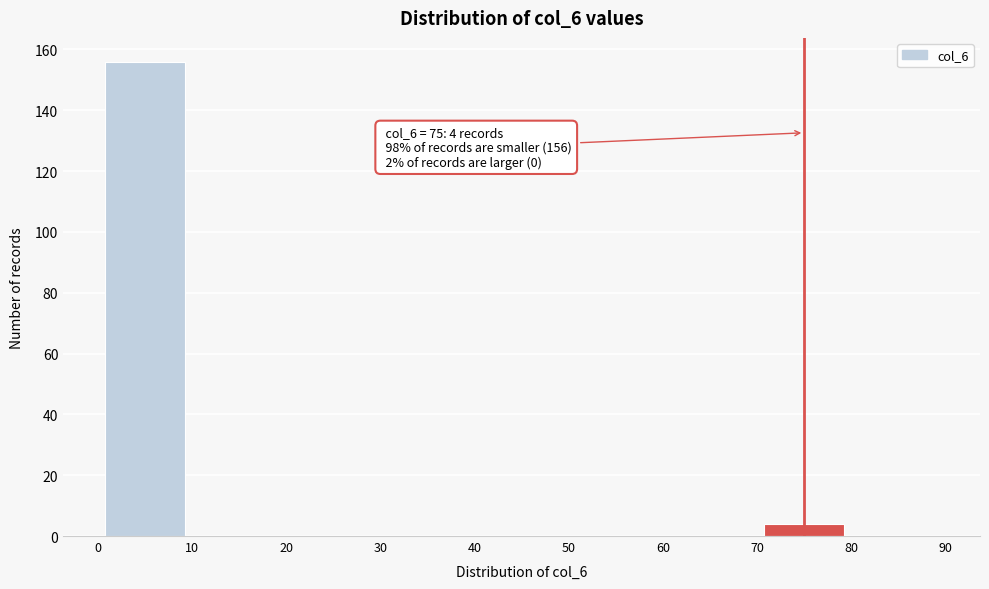

Over which range of the x-axis is the bar tallest?

0 to 10